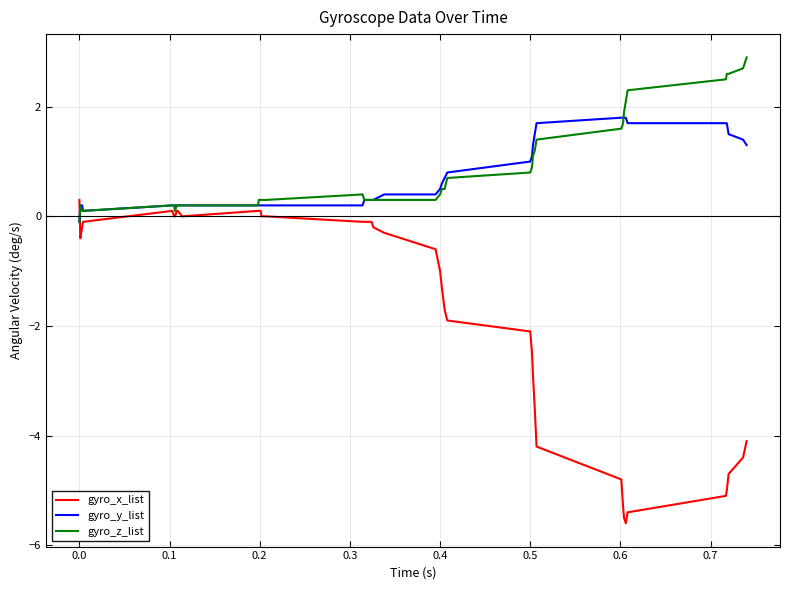

At how many categories does at least one series exceed 0?

40